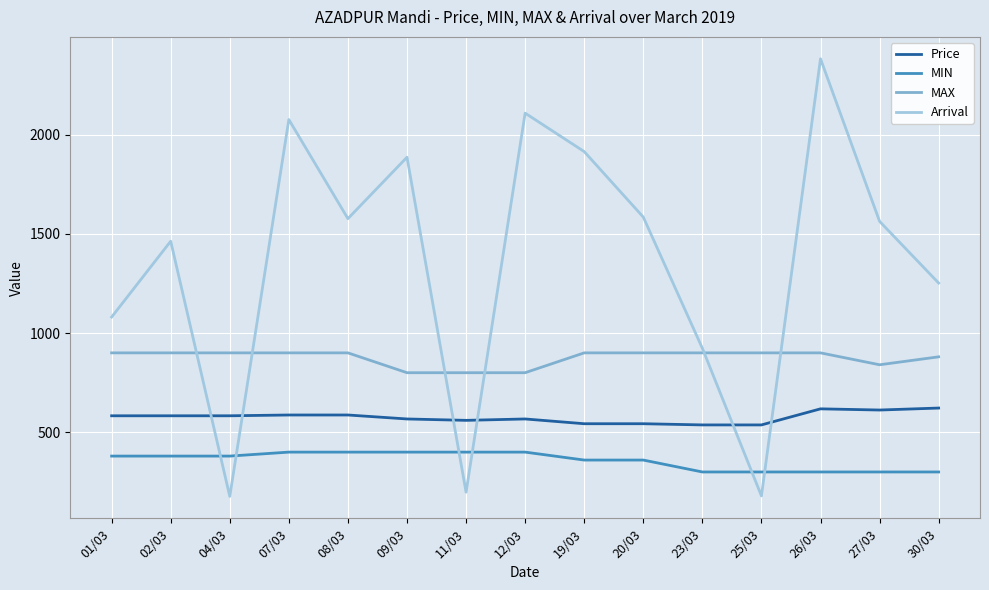

What position from the right is 27/03?

2